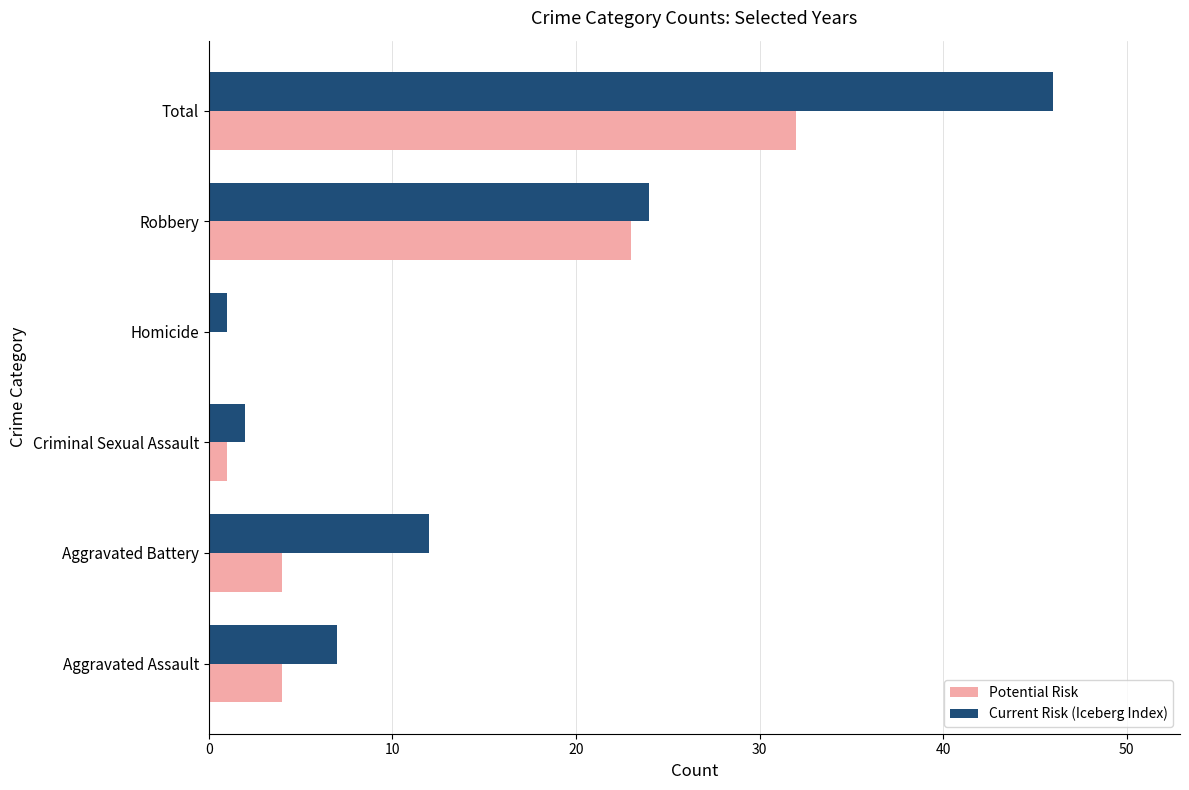

Which series has the largest total across all categories?

Current Risk (Iceberg Index)